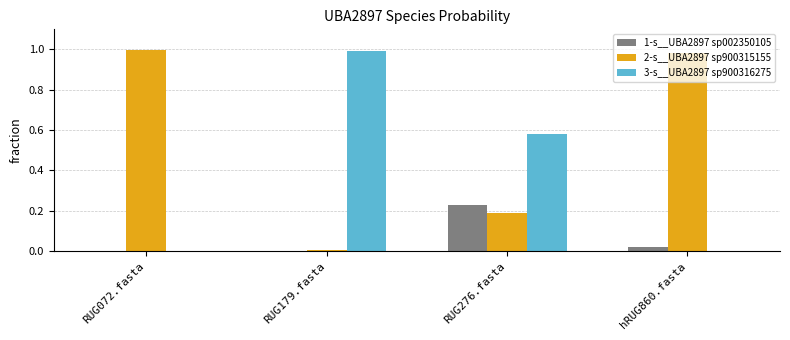

Is the value of 3-s__UBA2897 sp900316275 at hRUG860.fasta greater than the value of 2-s__UBA2897 sp900315155 at hRUG860.fasta?

No